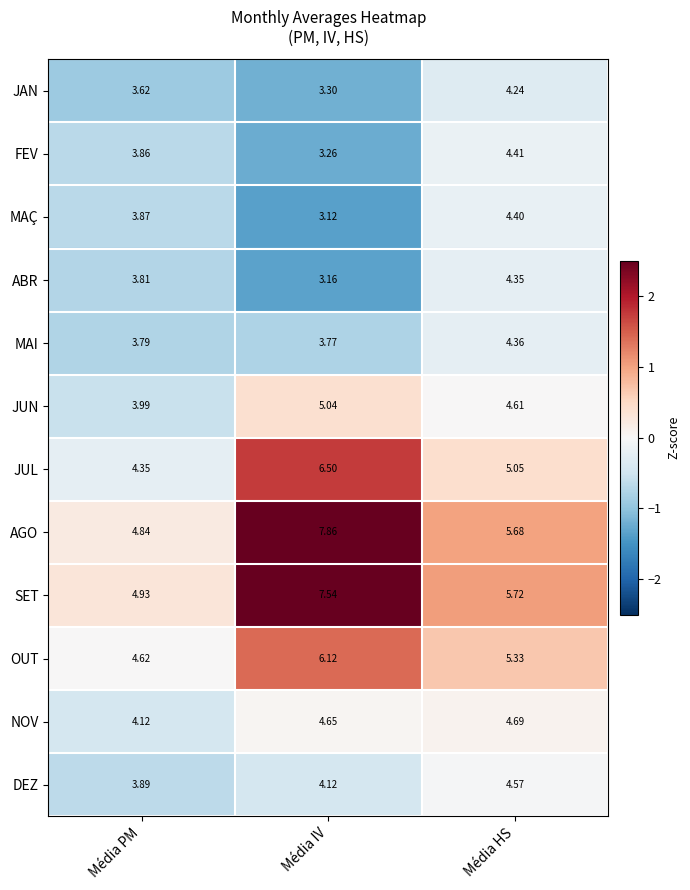

How many categories are shown in the chart?

3